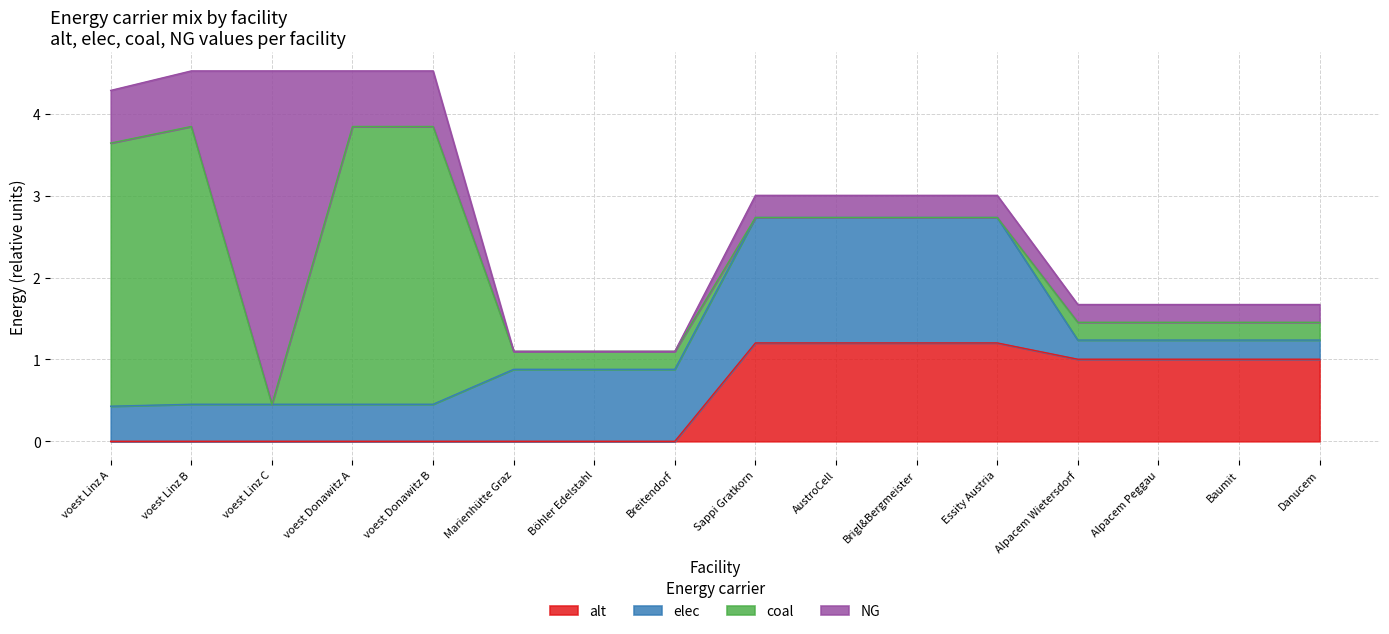

What position from the right is Alpacem Wietersdorf?

4